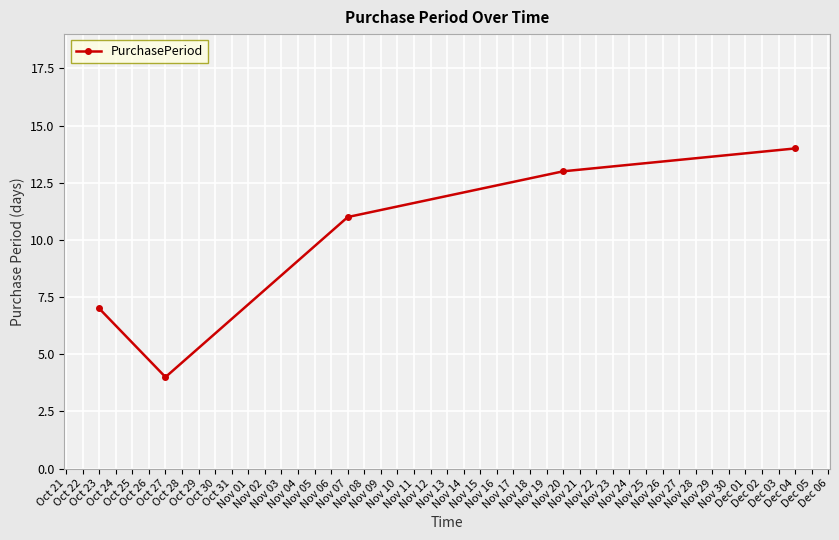

What is the smallest value displayed?

4